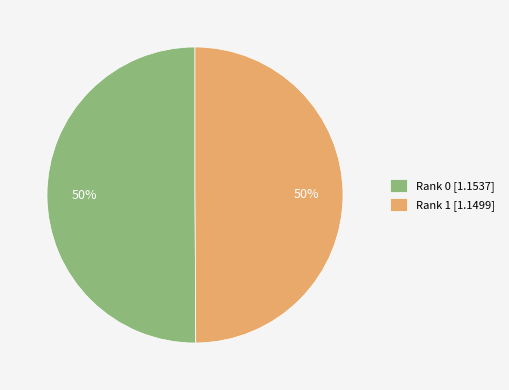

True or false: Rank 1 [1.1499] accounts for 50% of the total.

True